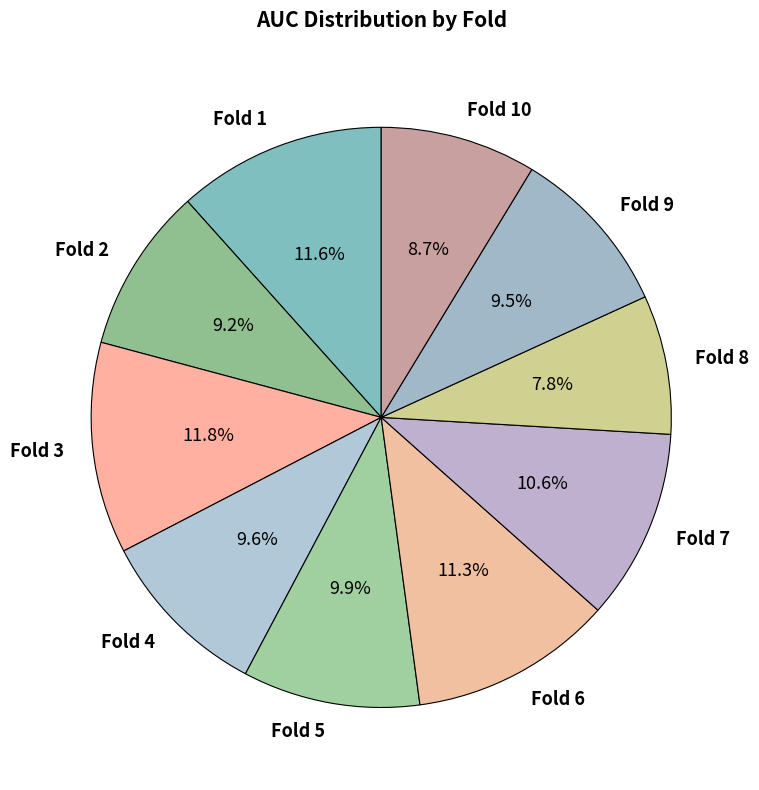

What is the smallest slice in the pie chart?

Fold 8